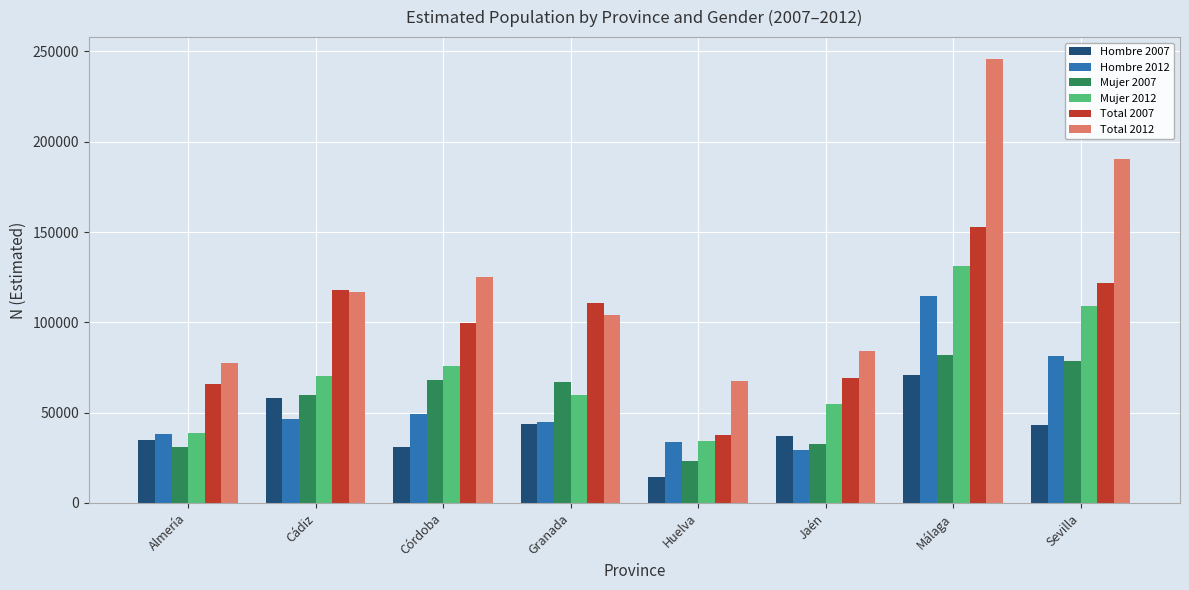

The Hombre 2007 series shows 41311 at Córdoba. True or false?

False